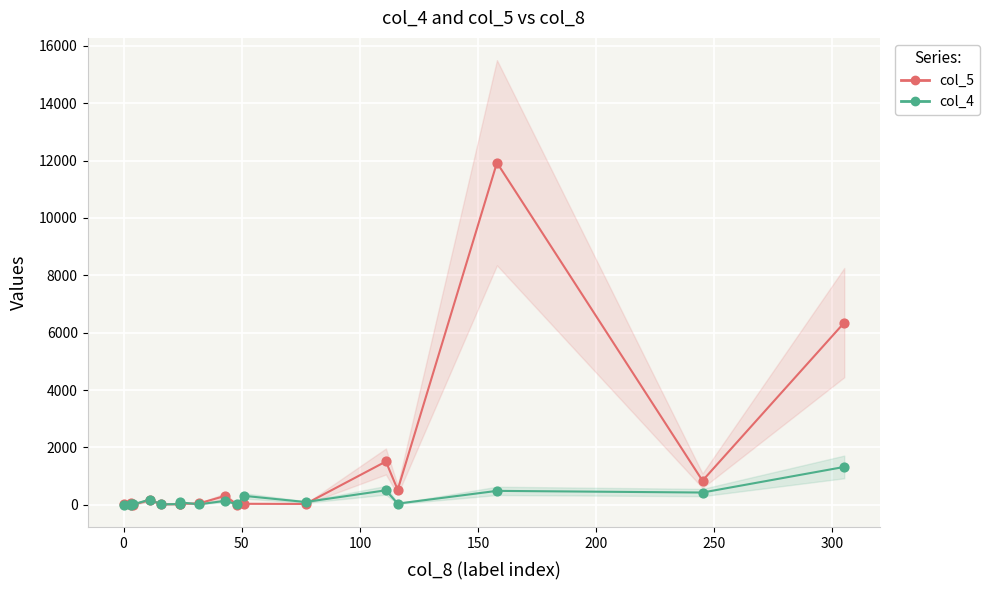

What is the total value across all series at 50?

60